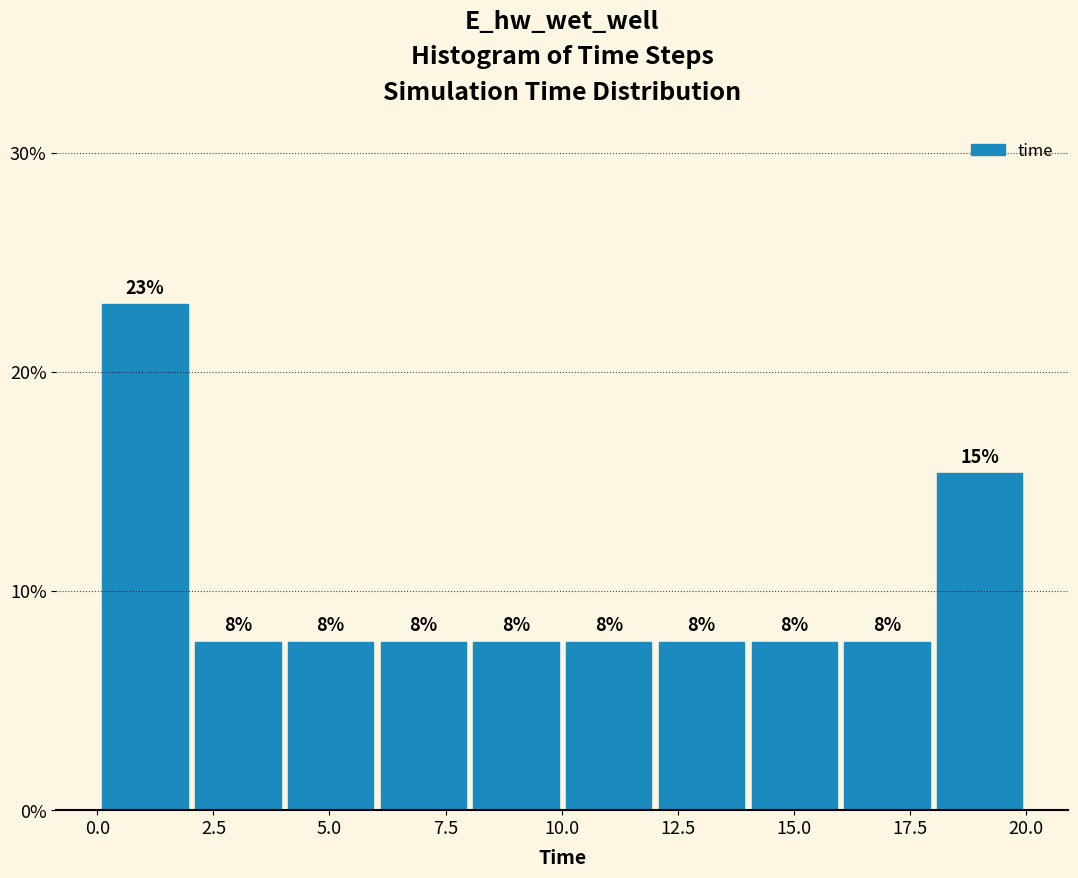

Around what value on the x-axis is the tallest bar? Give the approximate position of its centre, as read against the axis.

1.0